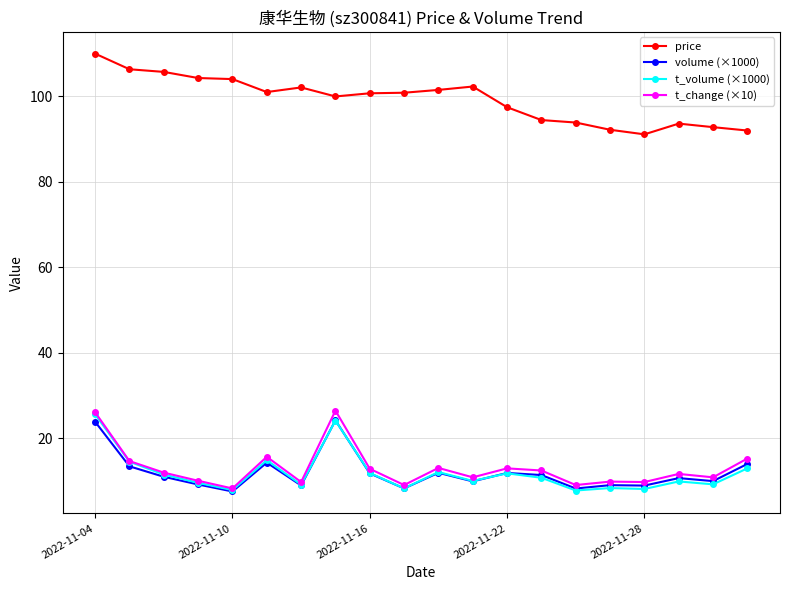

Count the number of categories in the chart.

20